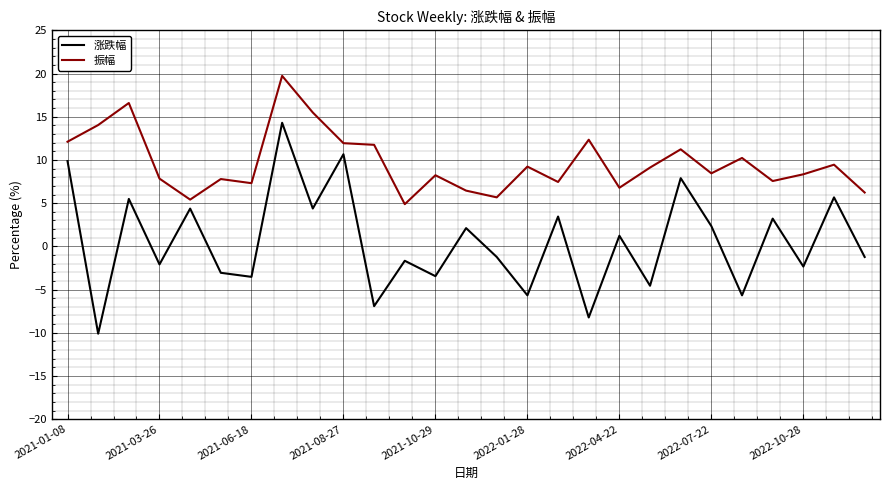

What is the minimum value shown in the chart?

-10.1